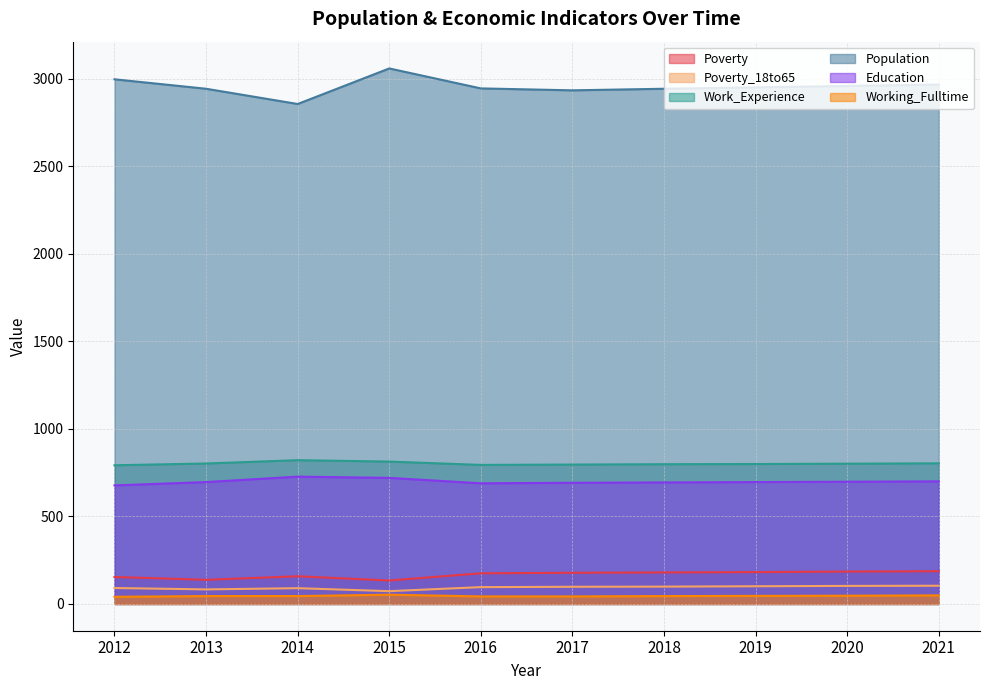

How many data points in Education are above 696?

4